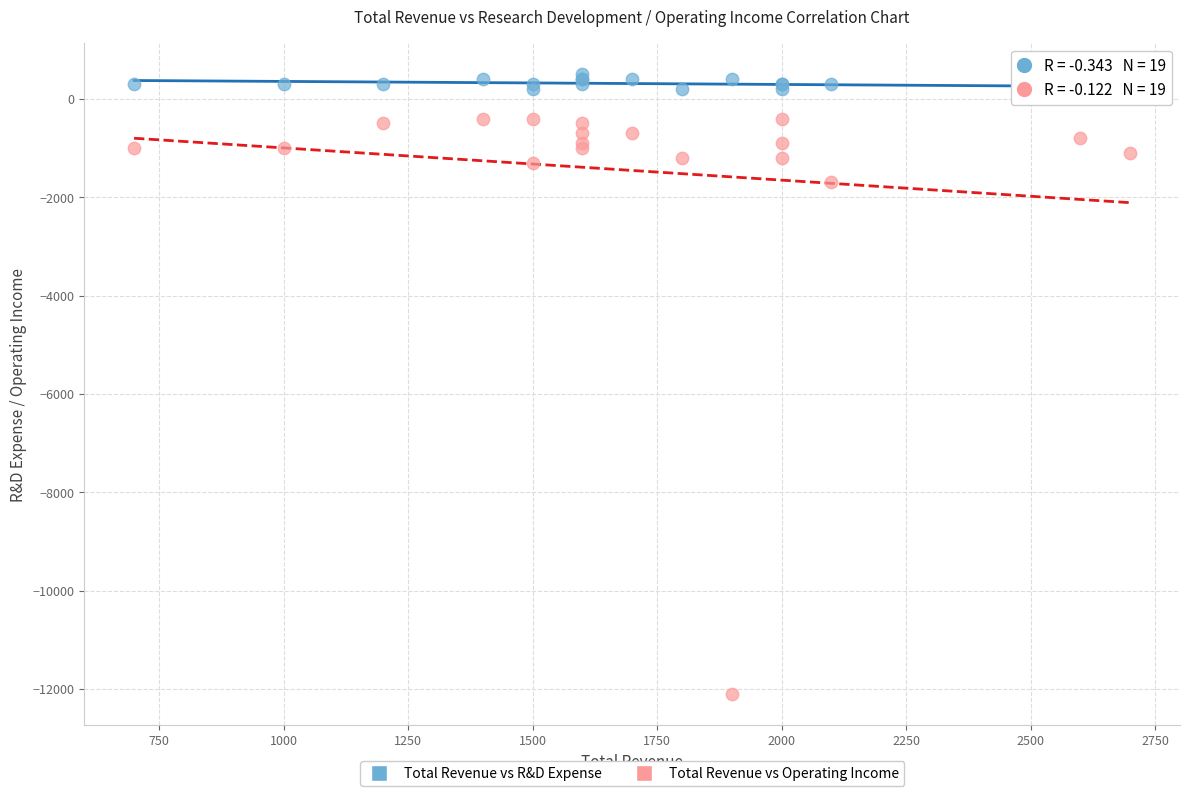

Which series reaches the minimum Y coordinate?

Total Revenue vs Operating Income